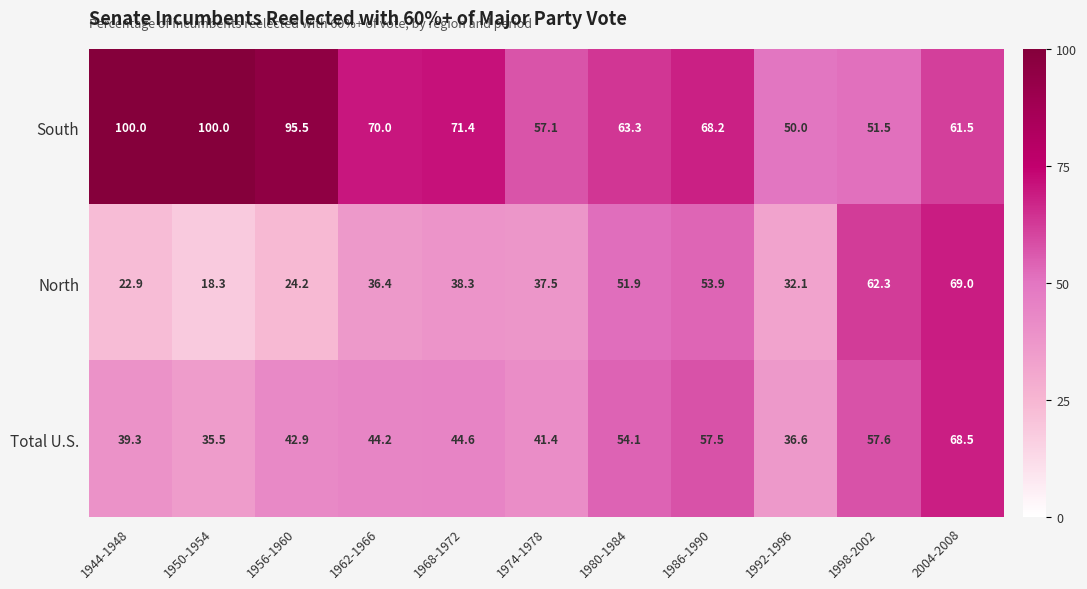

Rank the series by their maximum value, from highest to lowest.

South, North, Total U.S.